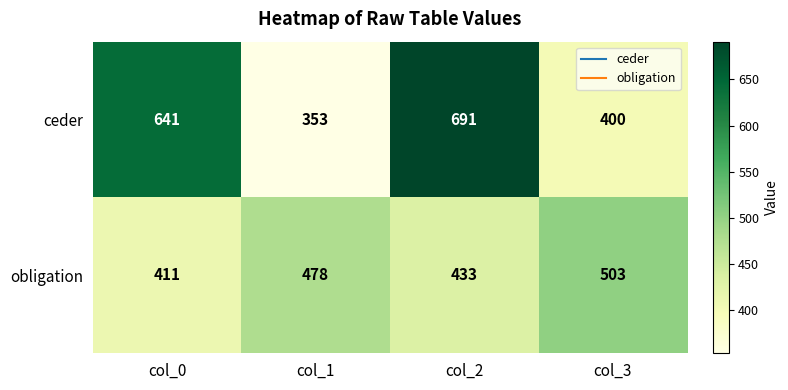

Count the number of categories in the chart.

4